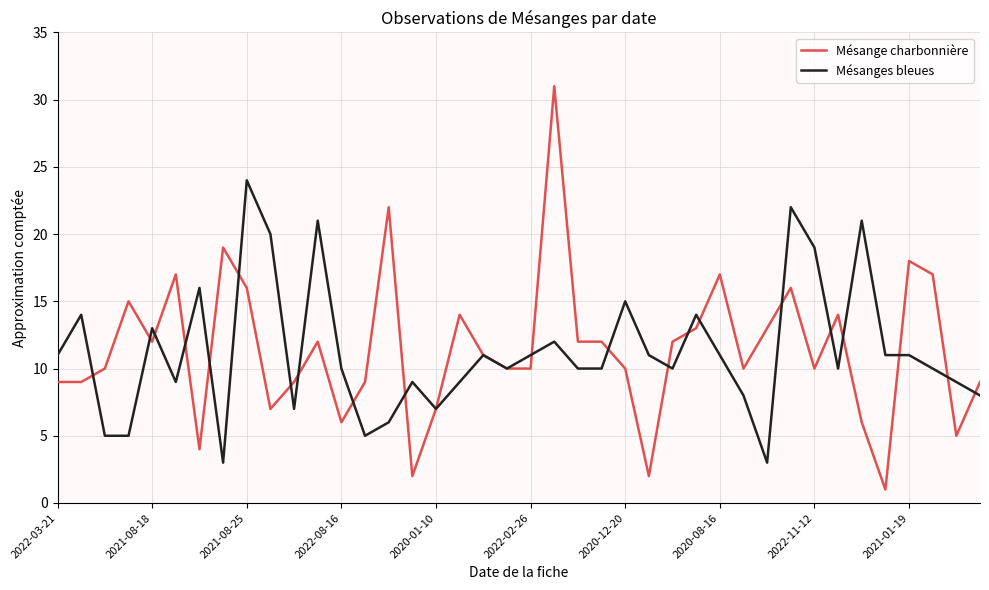

Rank the series by their maximum value, from highest to lowest.

Mésange charbonnière, Mésanges bleues